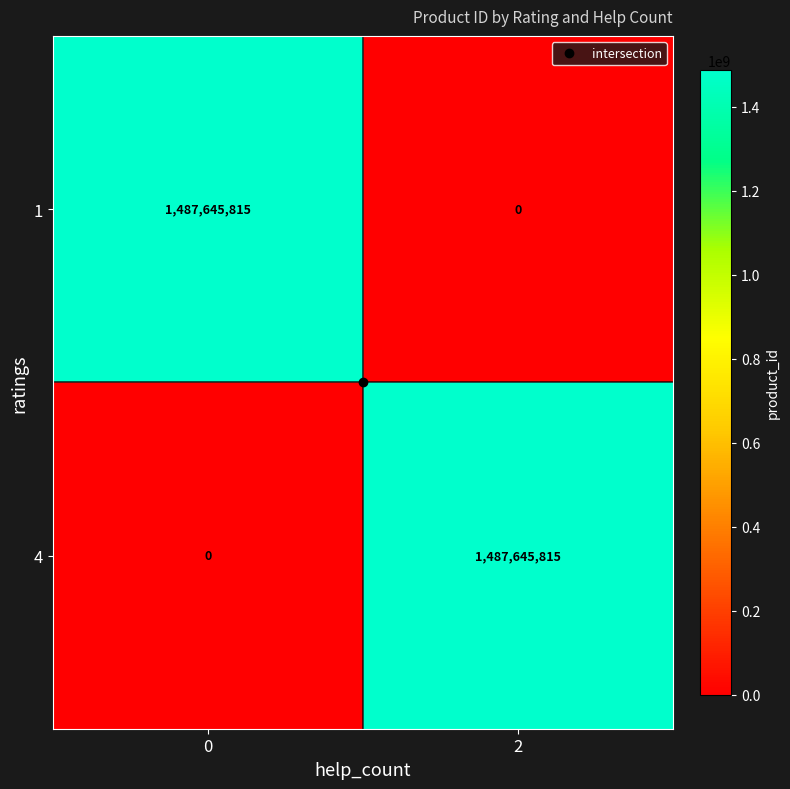

What is the greatest value displayed?

1487645815